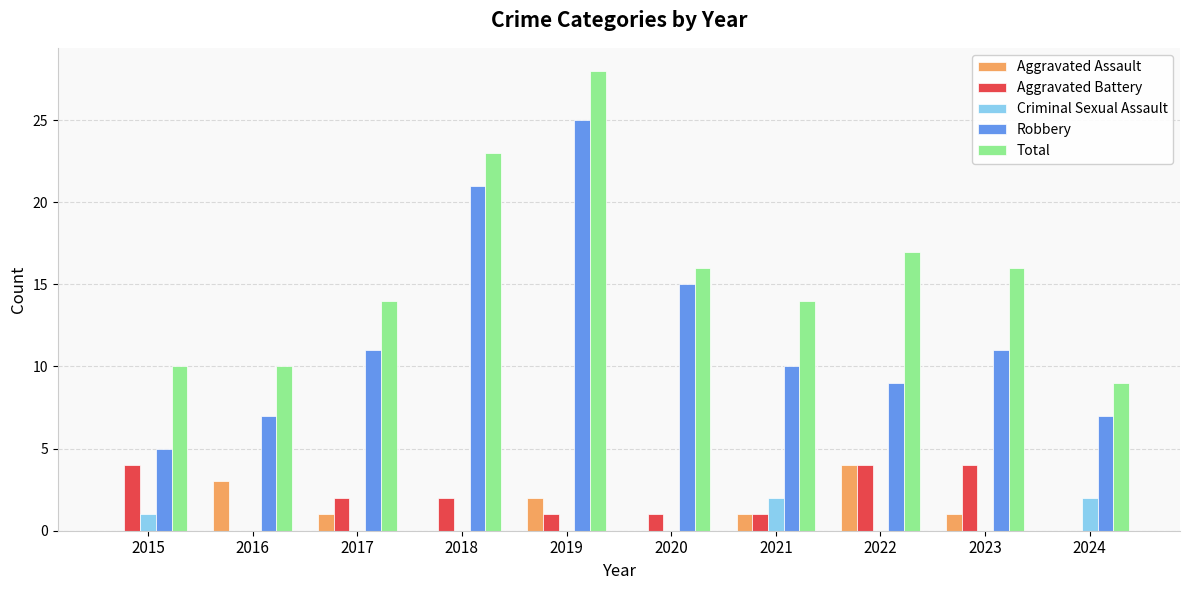

At which label is Robbery closest to 15?

2020